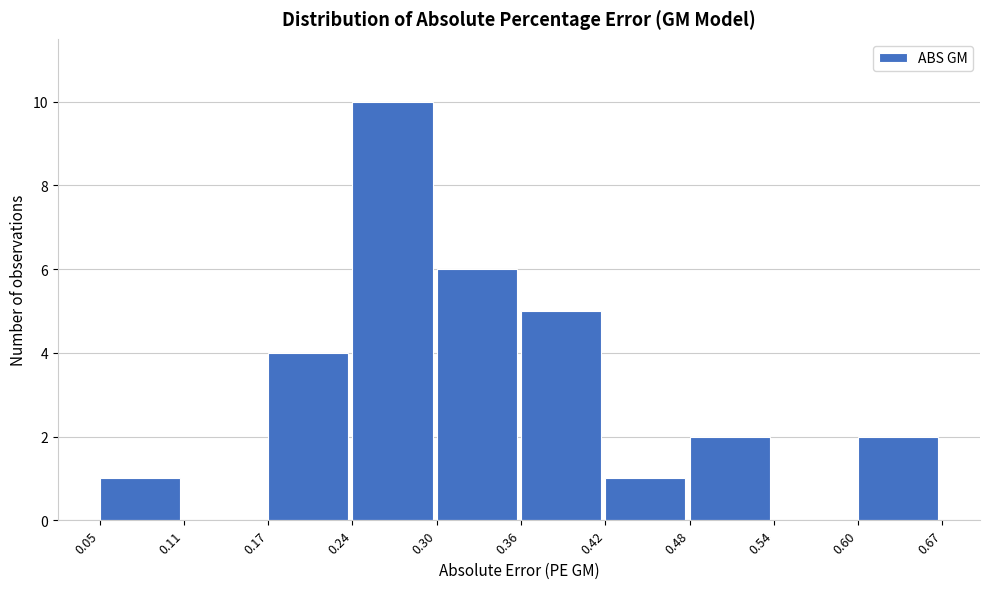

Over which range of the x-axis is the bar tallest?

0.24 to 0.30